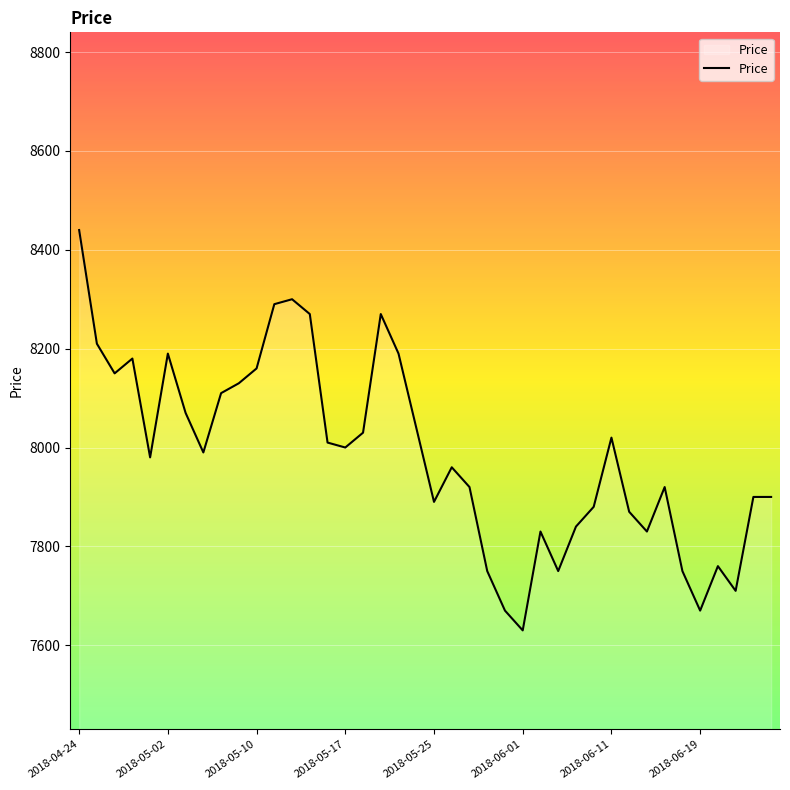

What is the minimum value shown in the chart?

7630